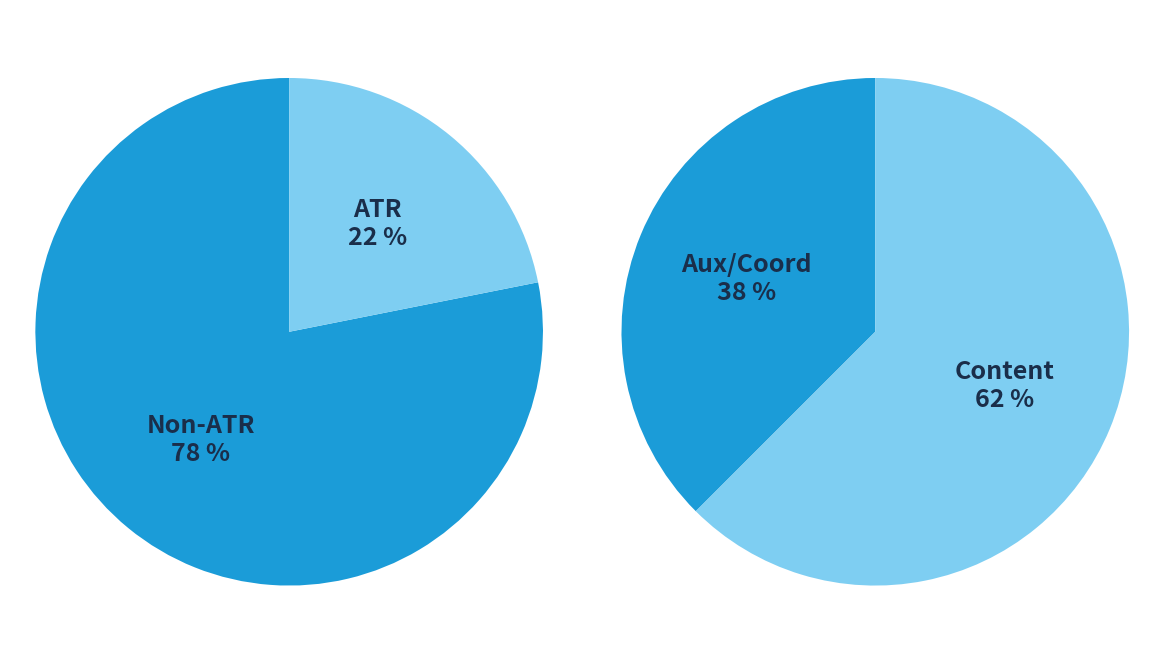

The PRED slice represents 14% of the pie. True or false?

False